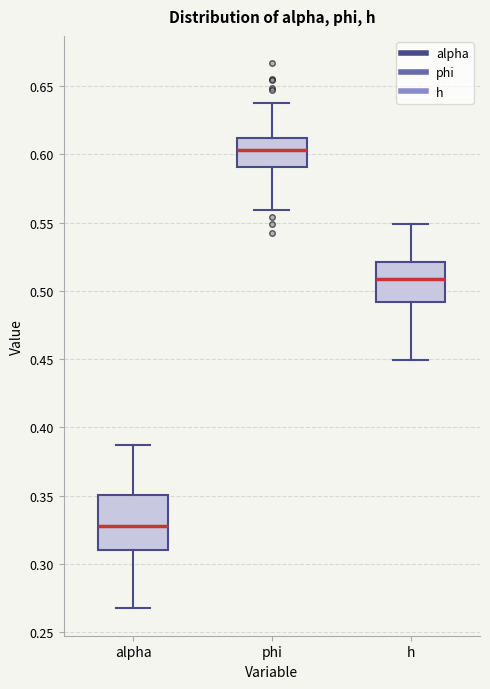

Which box is the tallest, from its lower edge to its upper edge?

alpha